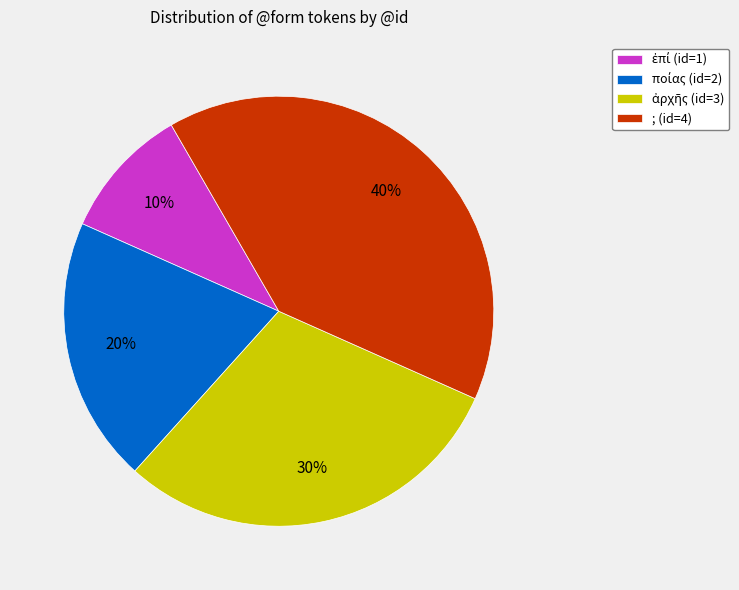

To the nearest percent, what is the average slice percentage?

25%